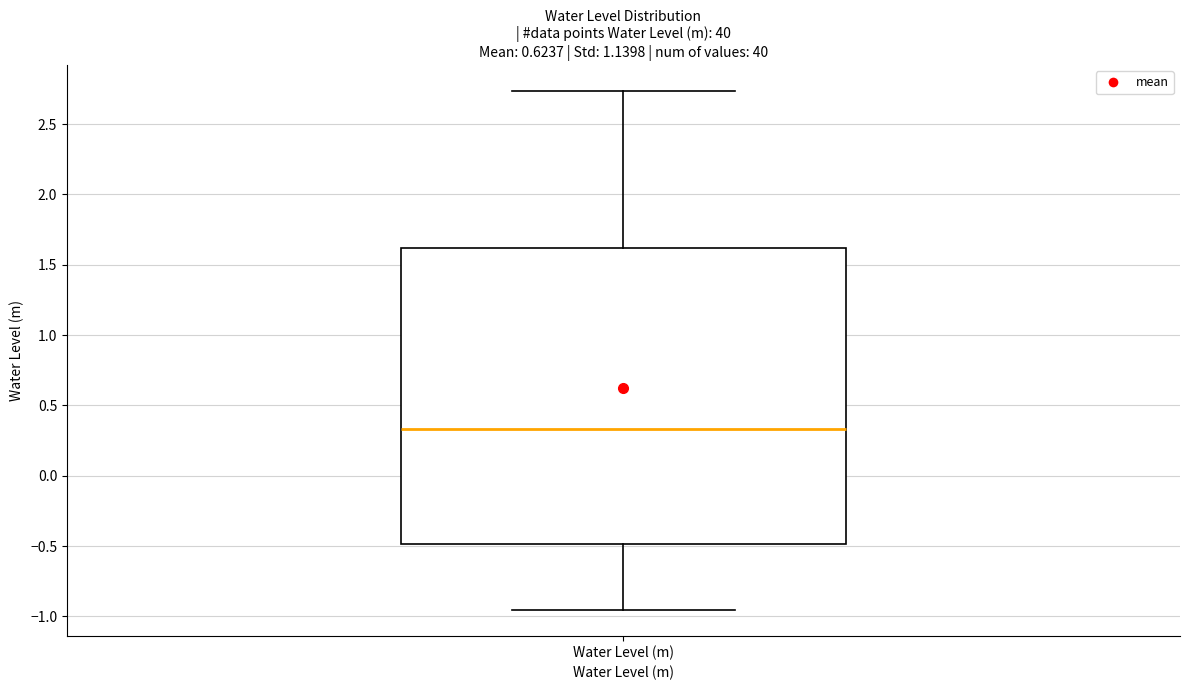

Read this box plot against the y-axis: the position of the median line, the range covered by the box, and the ends of both whiskers. The values are not printed on the chart, so give them approximately, as read against the axis.

median 0.35, box -0.50 to 1.60, whiskers -0.95 to 2.75